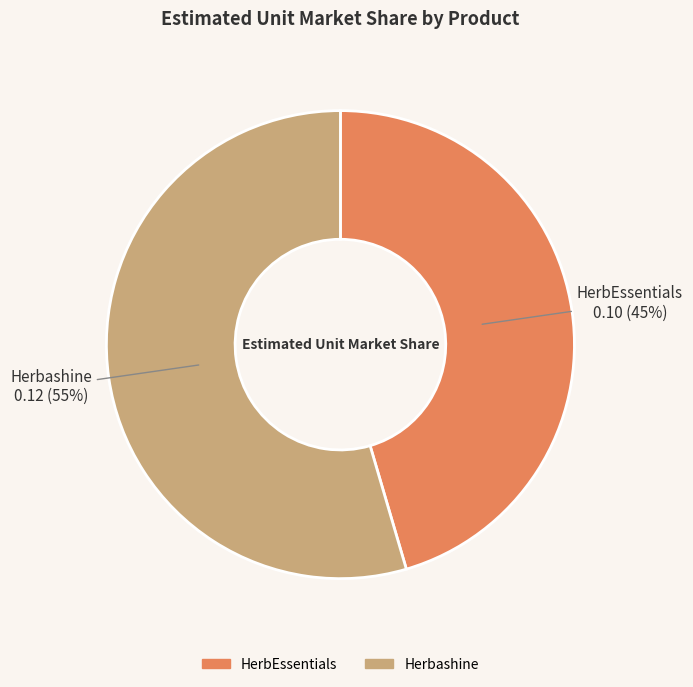

The Herbashine slice represents 46% of the pie. True or false?

False